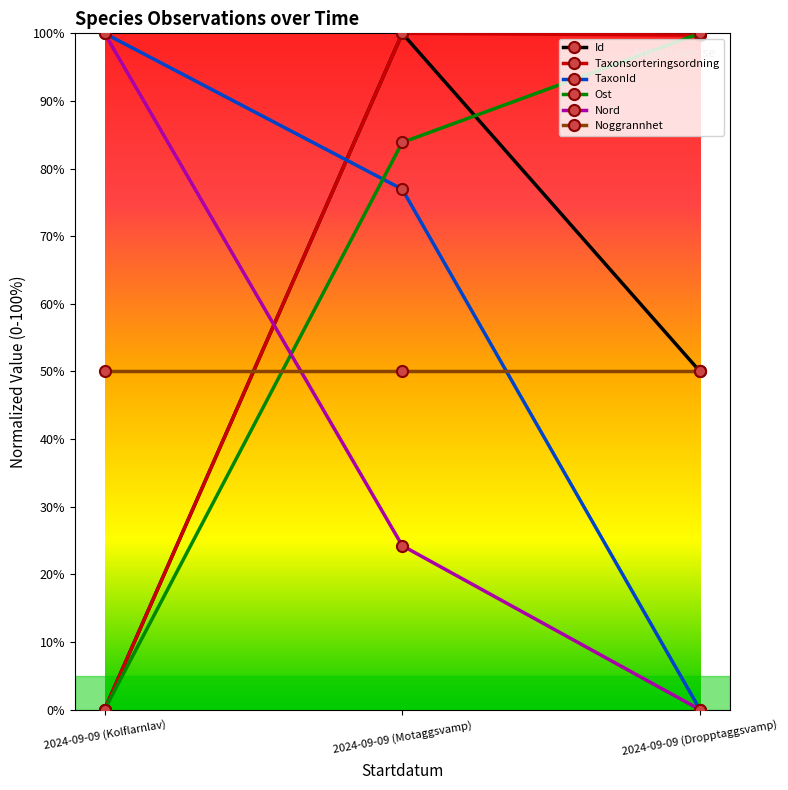

Which series changed the most between 2024-09-09 (Motaggsvamp) and 2024-09-09 (Dropptaggsvamp)?

TaxonId